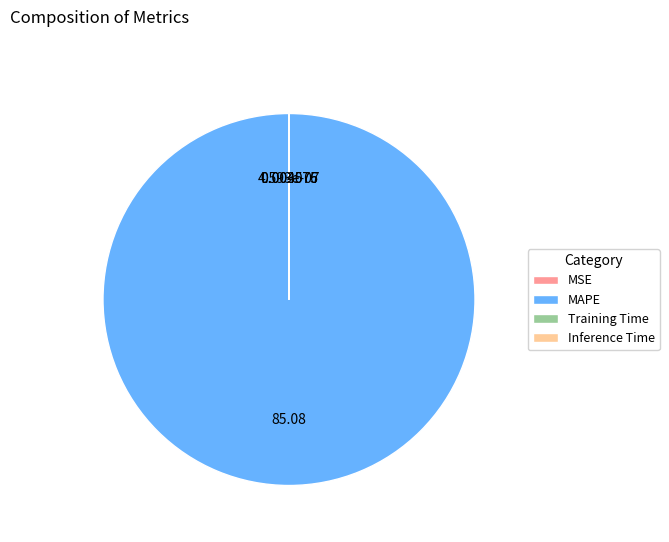

Which slice is the largest?

MAPE